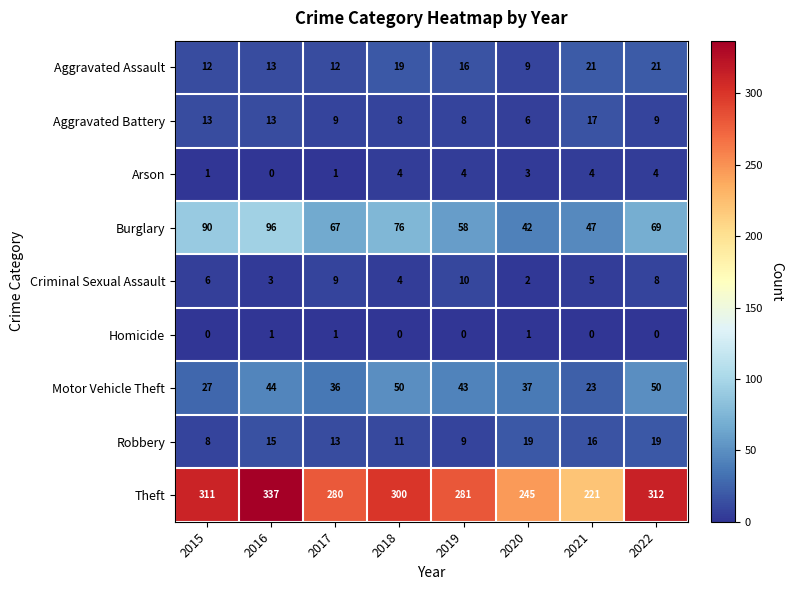

Which series has the widest spread of values?

Theft